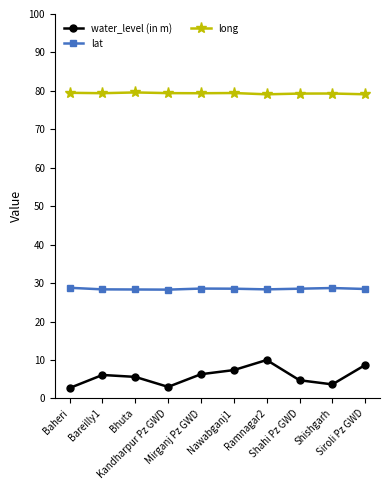

List the series in order of their overall mean, lowest first.

water_level (in m), lat, long